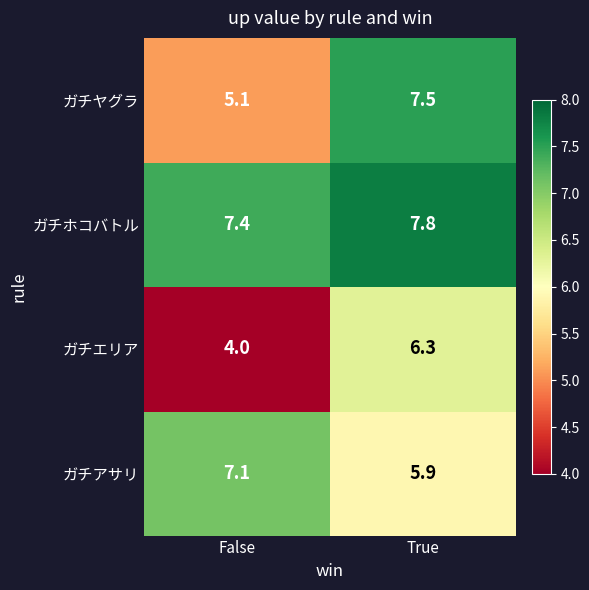

Between False and True, which series saw the biggest shift?

ガチヤグラ